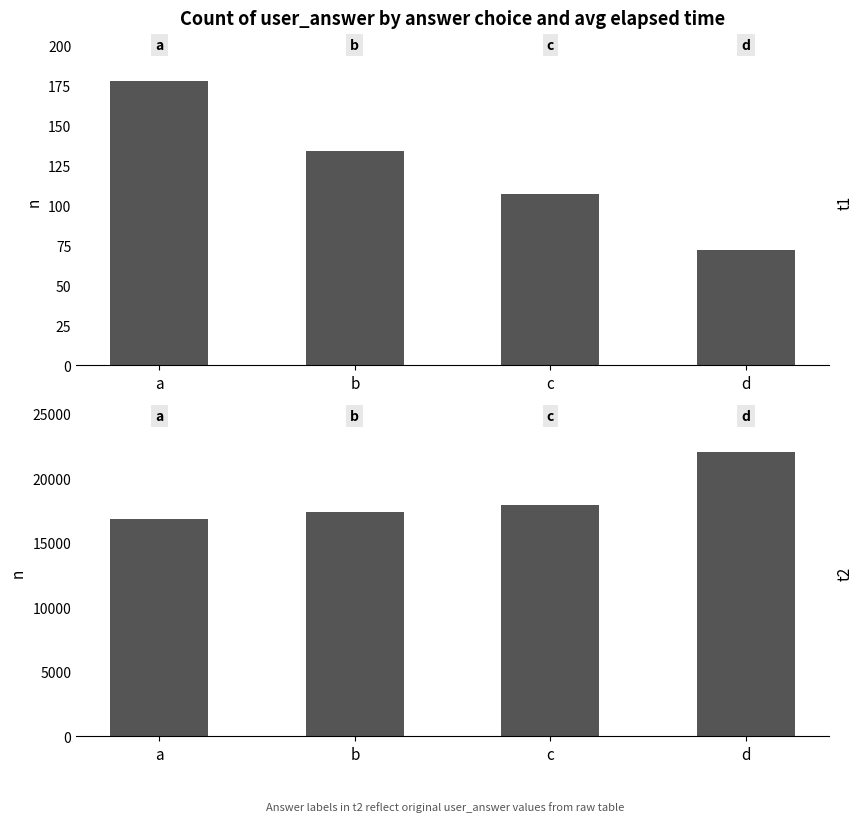

How many series are shown in this chart?

2